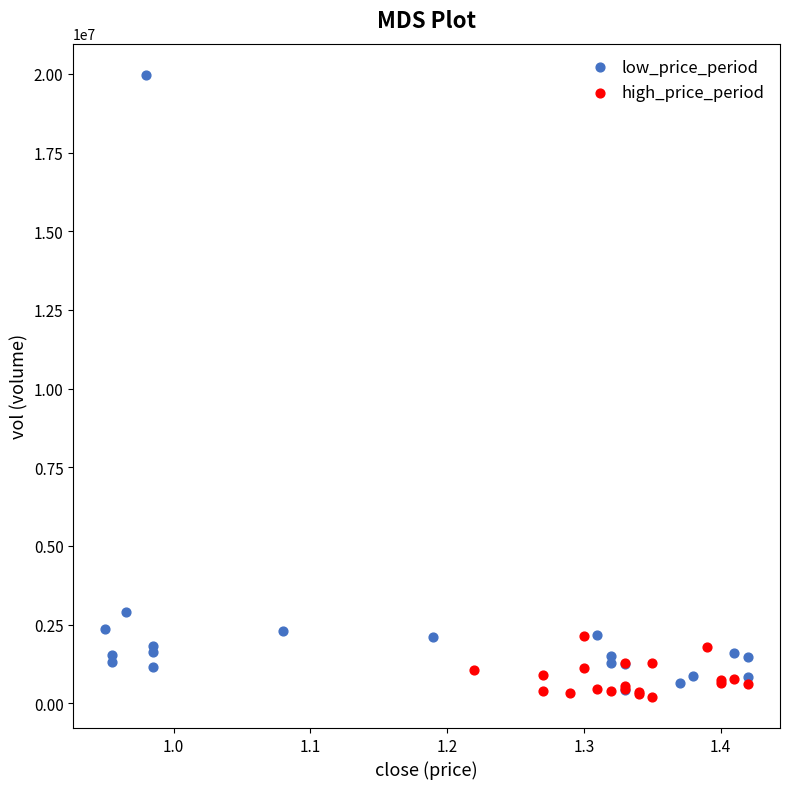

Which series contains the highest Y value?

low_price_period